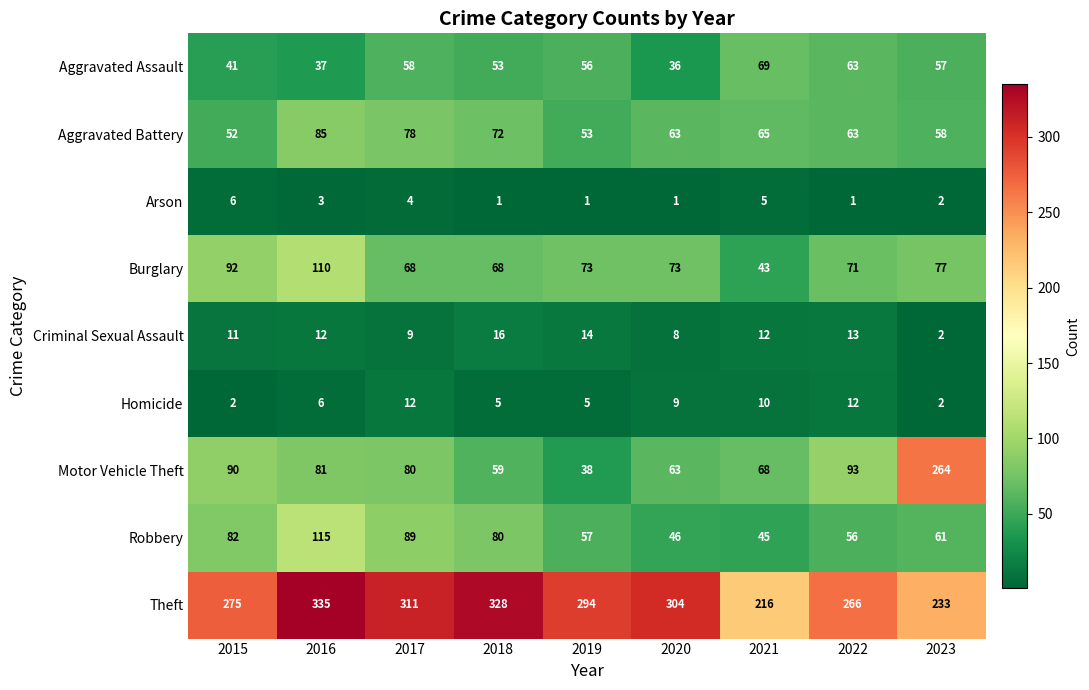

What is the sum of all Homicide values?

63